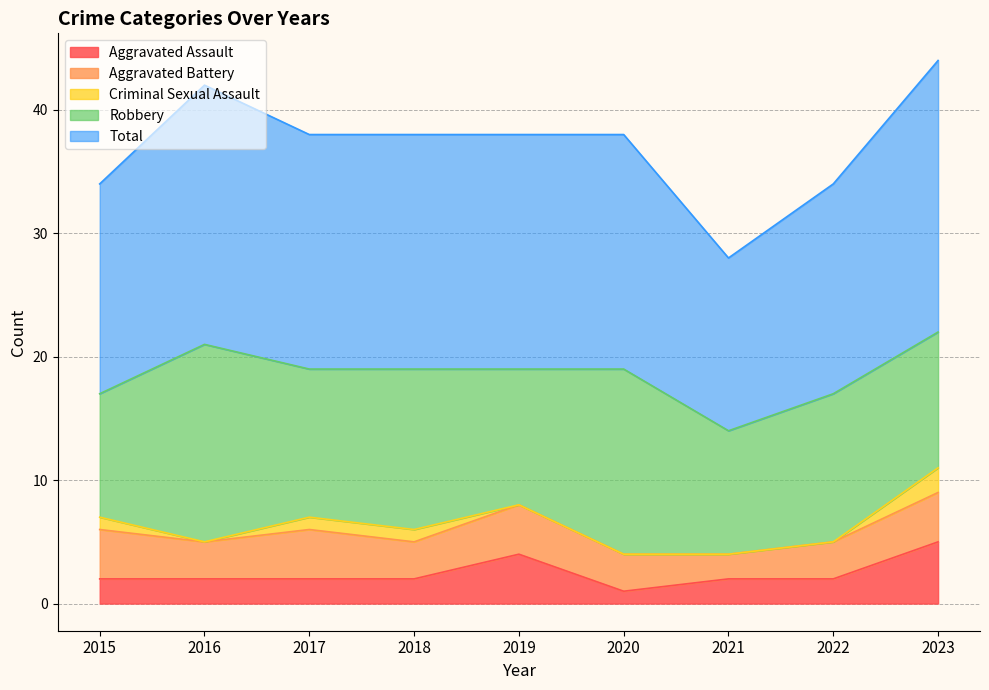

True or false: Robbery and Total cross at least once.

False